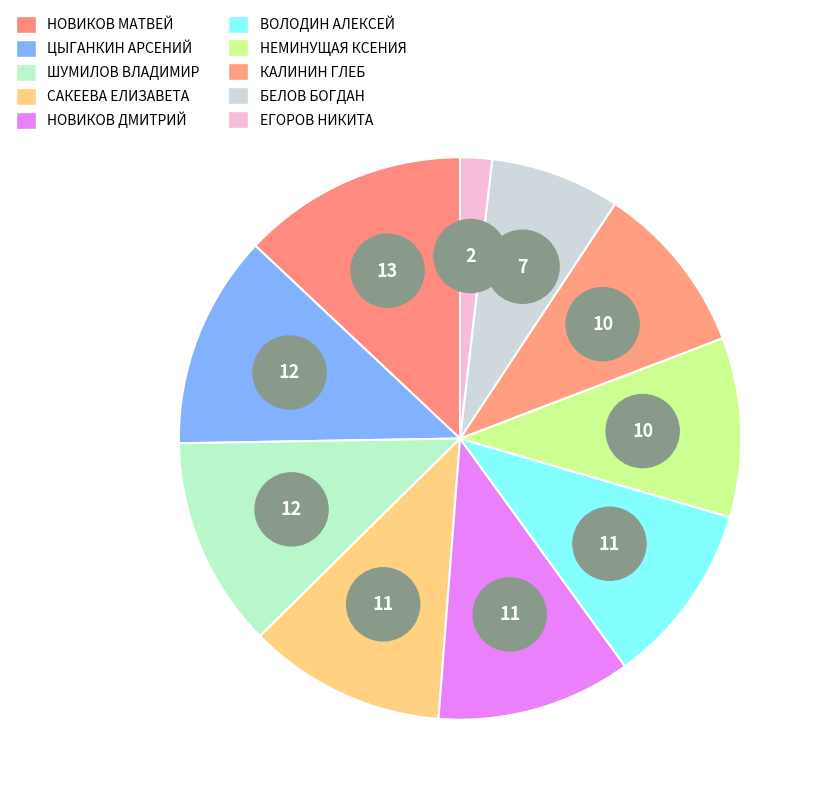

To the nearest percent, what percentage of the pie is ШУМИЛОВ ВЛАДИМИР?

12%